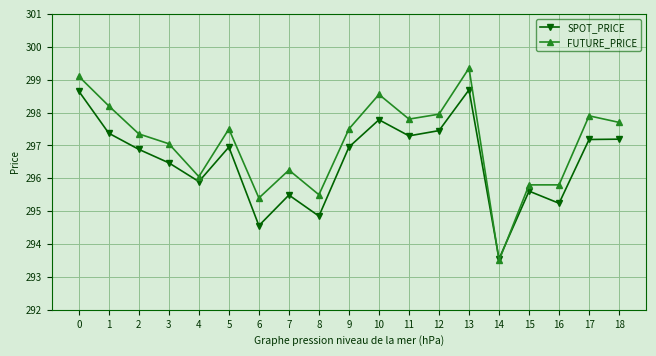

What is the average value of the FUTURE_PRICE series?

297.1